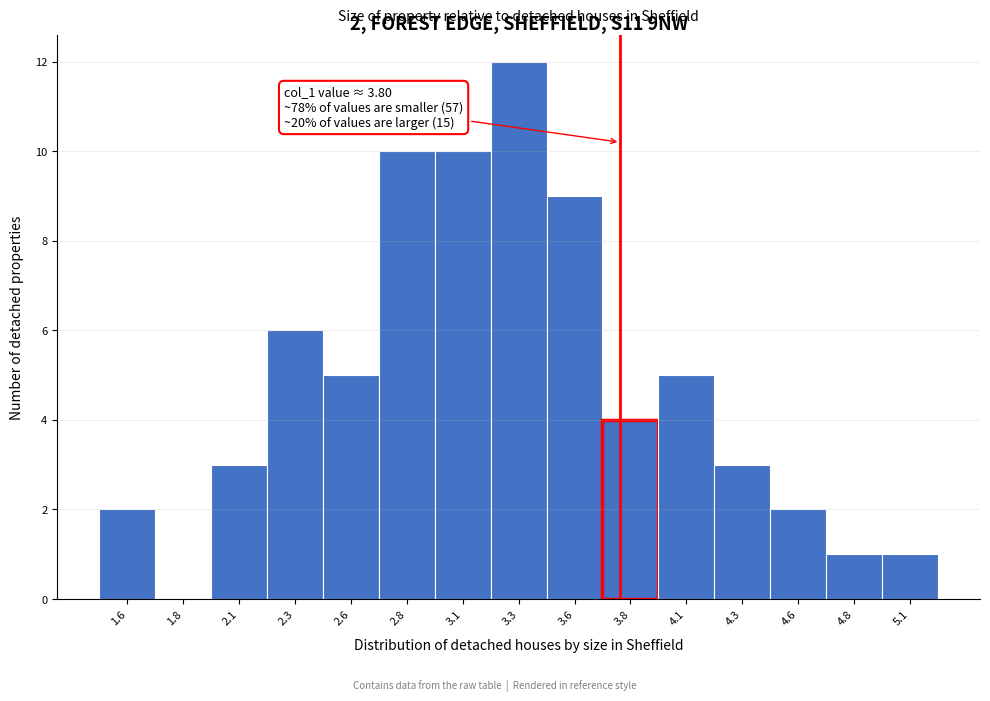

Reading left to right, what are all the values shown in this chart?

1.6=2	1.8=0	2.1=3	2.3=6	2.6=5	2.8=10	3.1=10	3.3=12	3.6=9	3.8=4	4.1=5	4.3=3	4.6=2	4.8=1	5.1=1